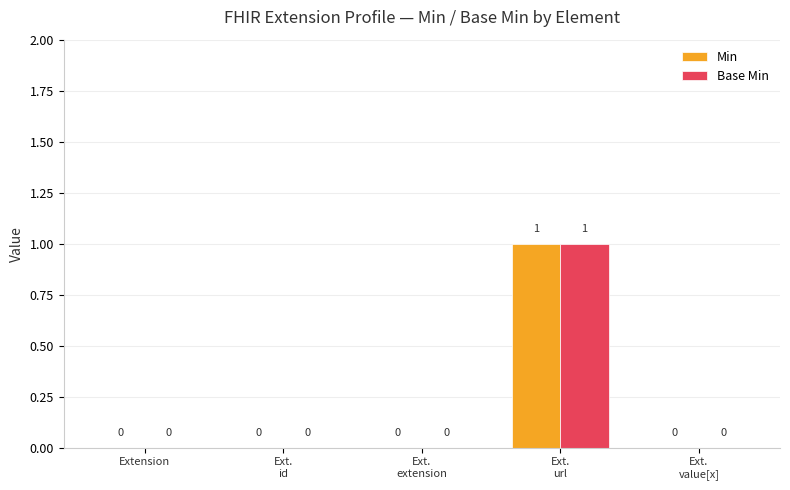

At which category is the sum across all series the highest?

Ext.
url